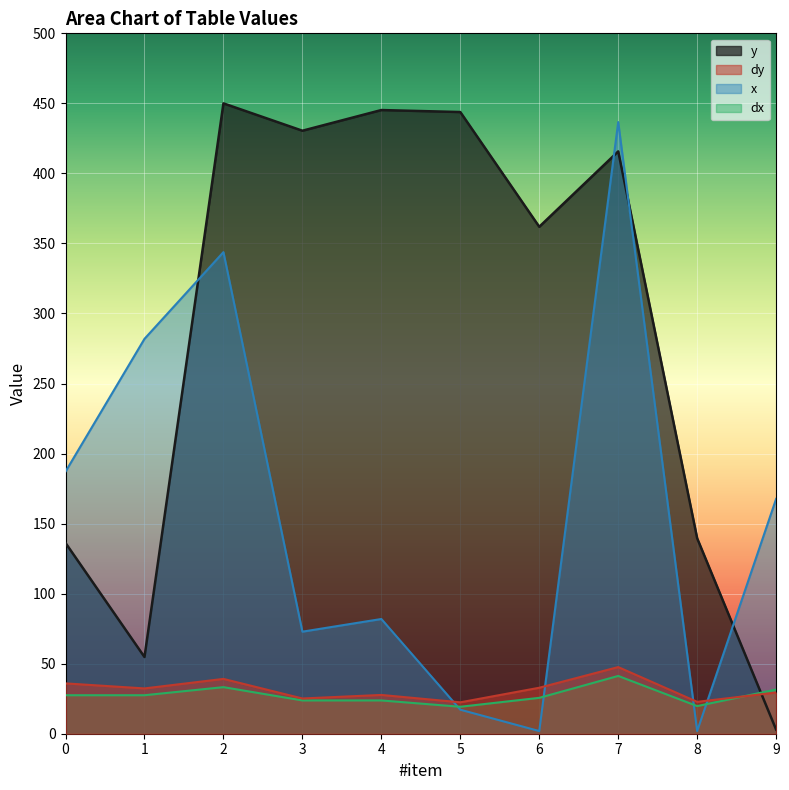

At which label does dy reach its peak?

7